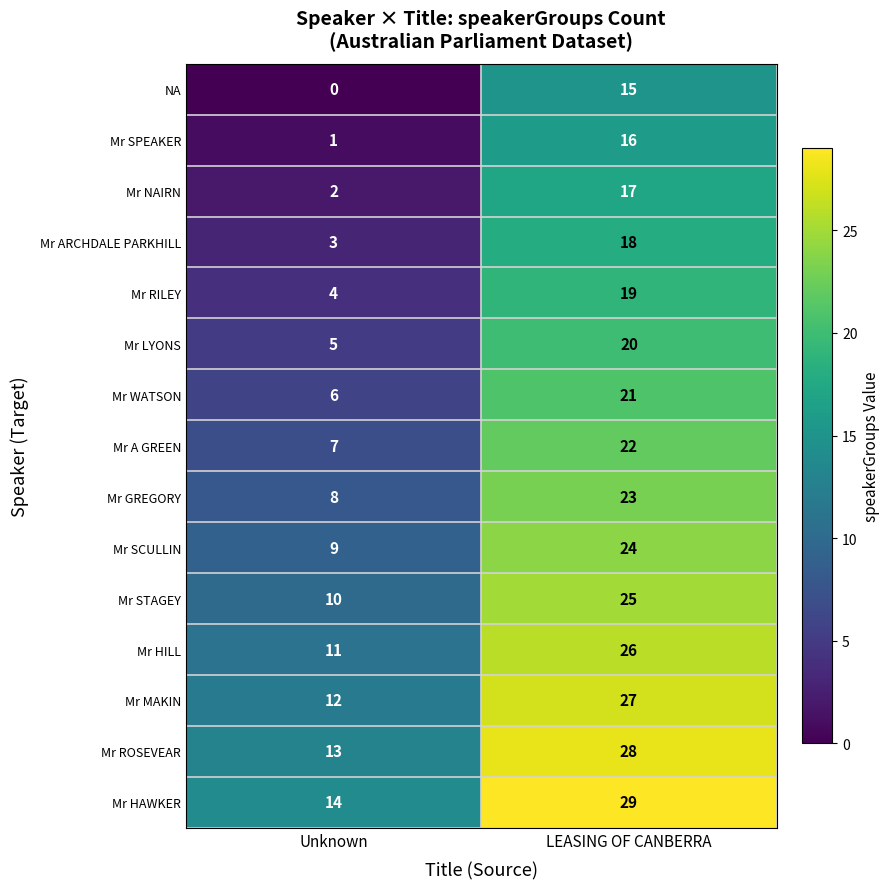

How many distinct data groups are displayed?

15